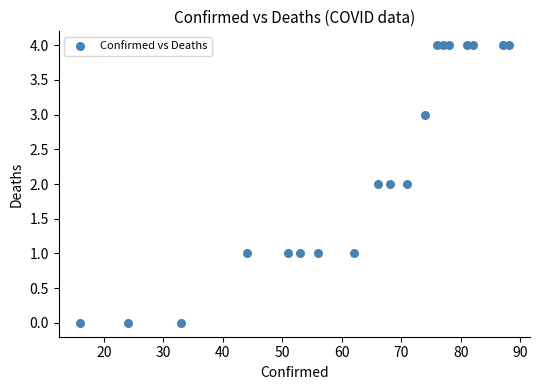

What is the range of X values (max minus min)?

72